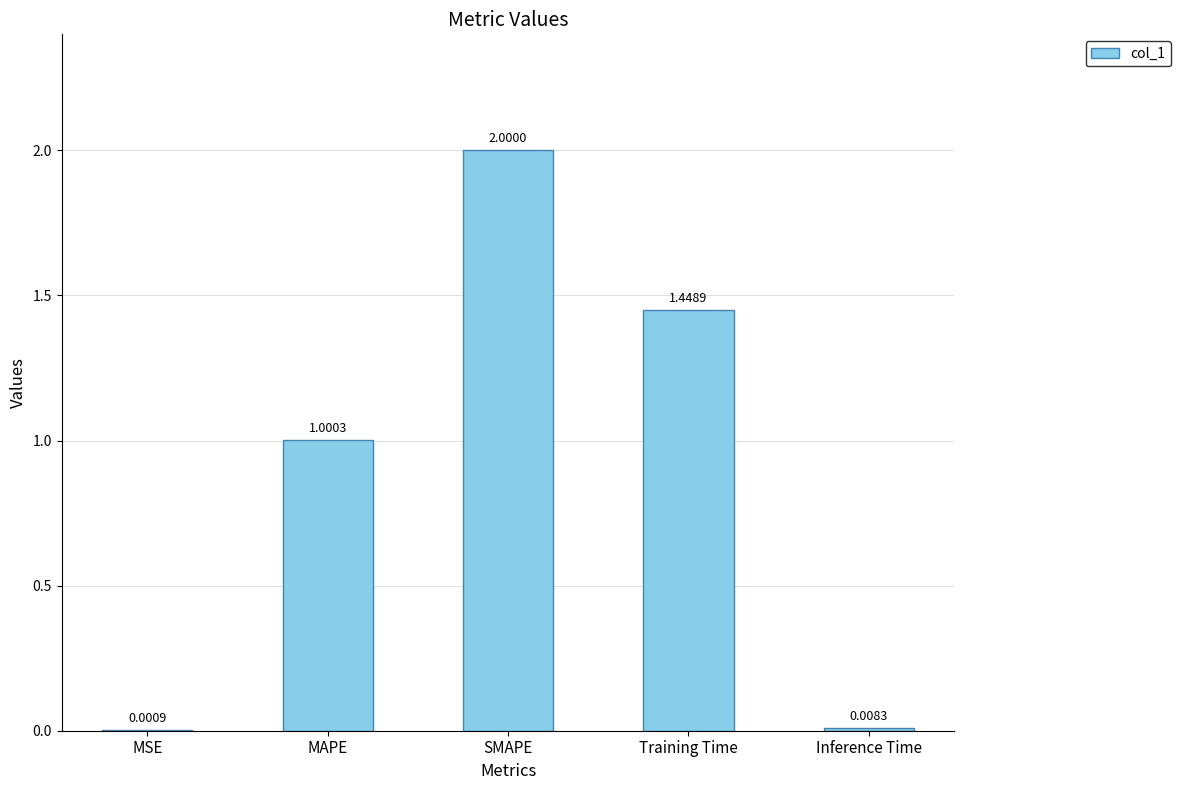

What is the ratio of the value at SMAPE to the value at MAPE?

2.0